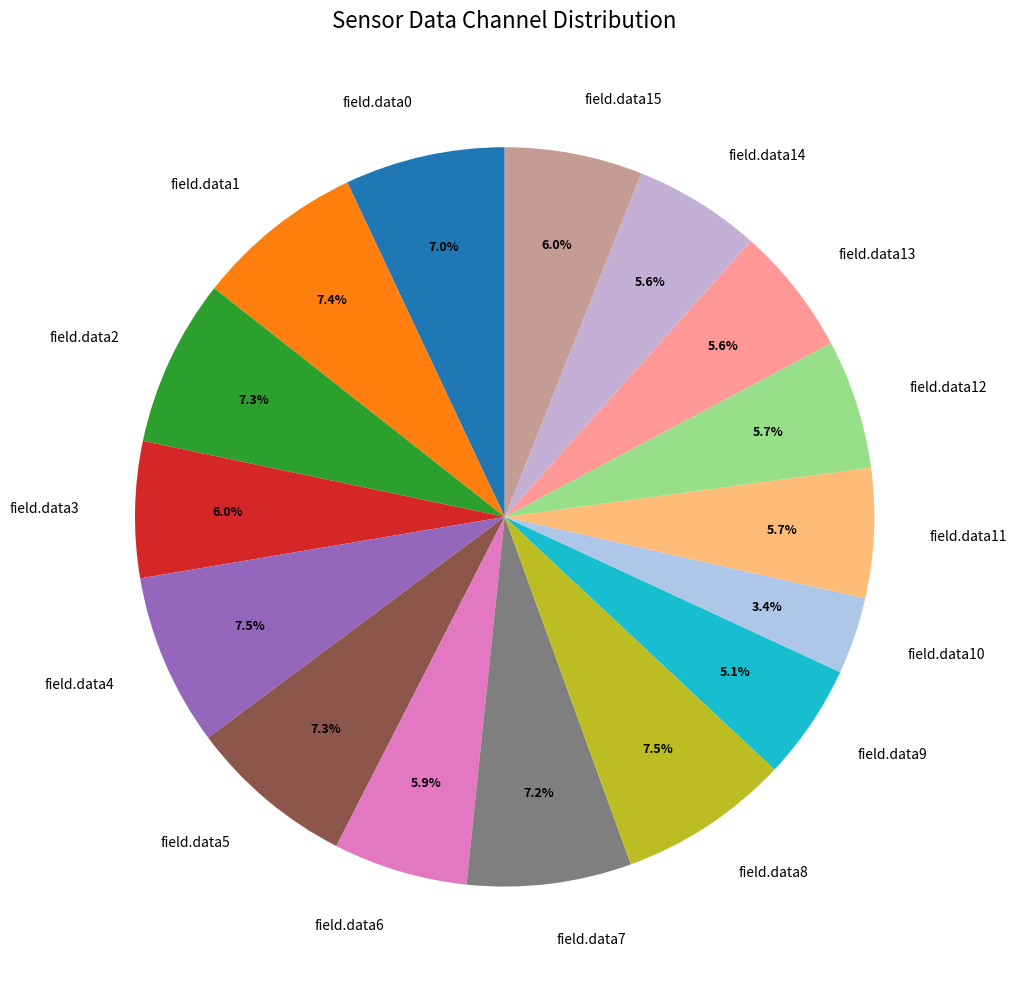

What percentage do field.data11 and field.data1 together represent?

13.1%